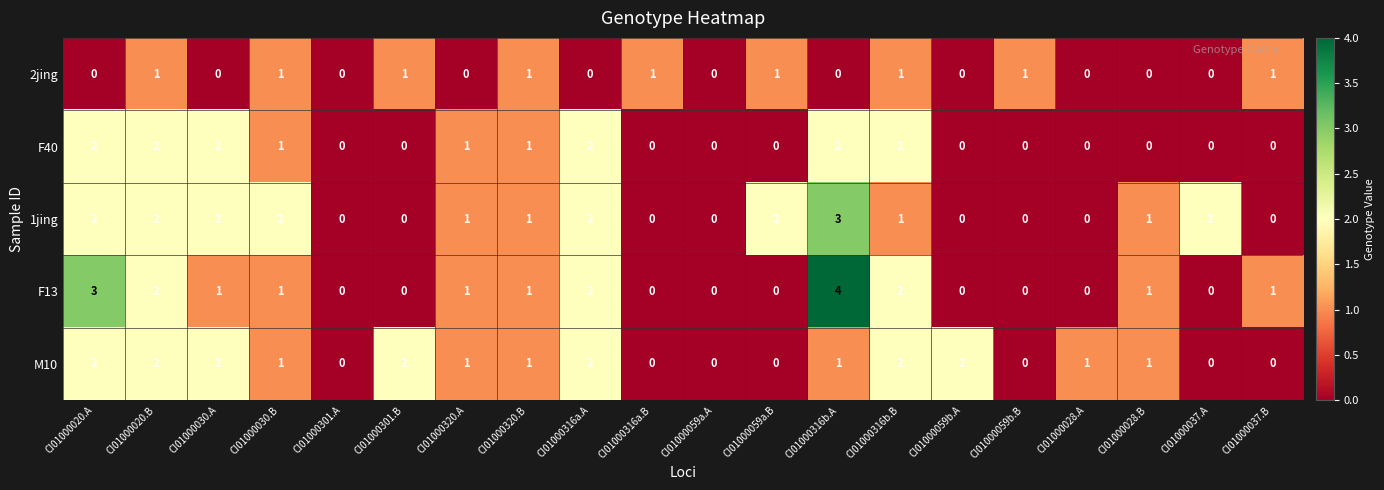

What is the difference between the maximum and minimum values in the 1jing series?

3